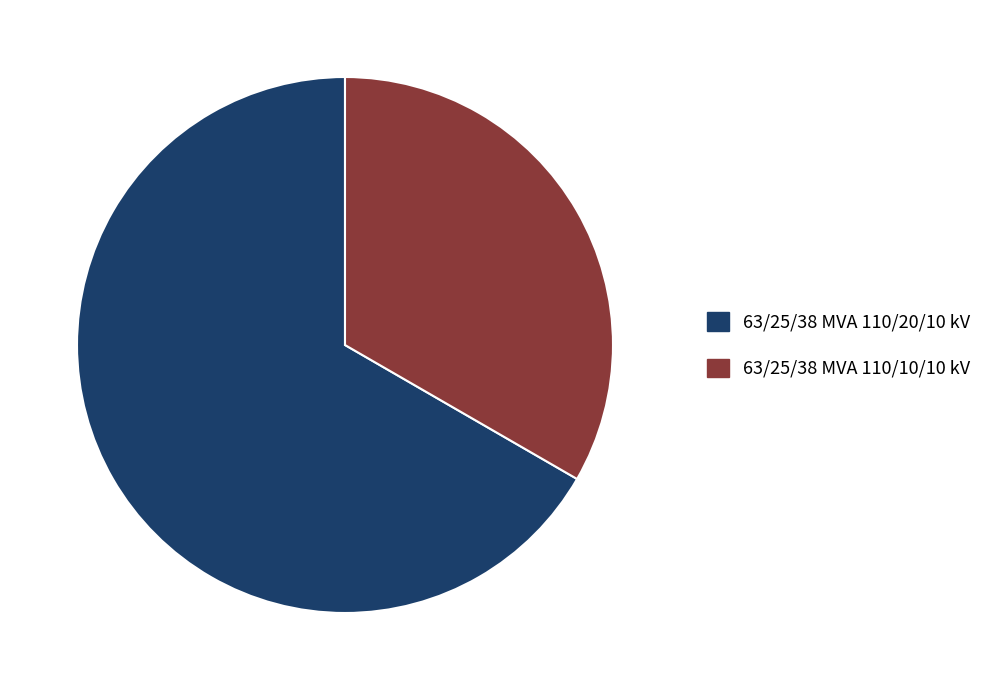

Does 63/25/38 MVA 110/20/10 kV account for over 50% of the chart?

Yes